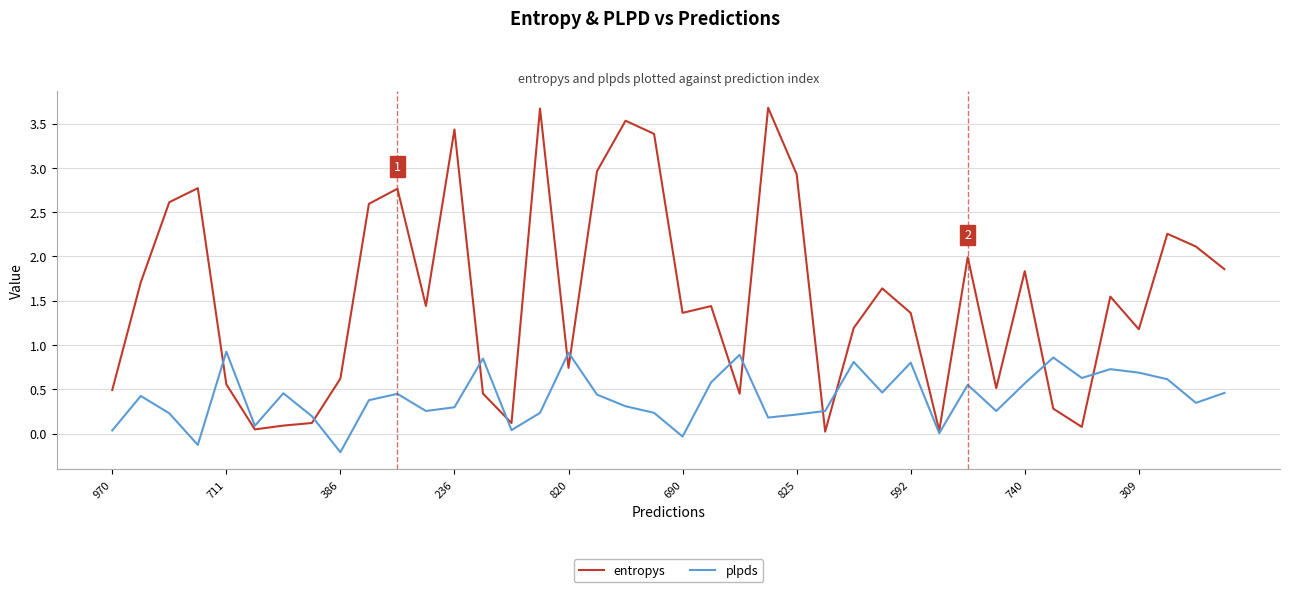

Which series has the largest total across all categories?

entropys